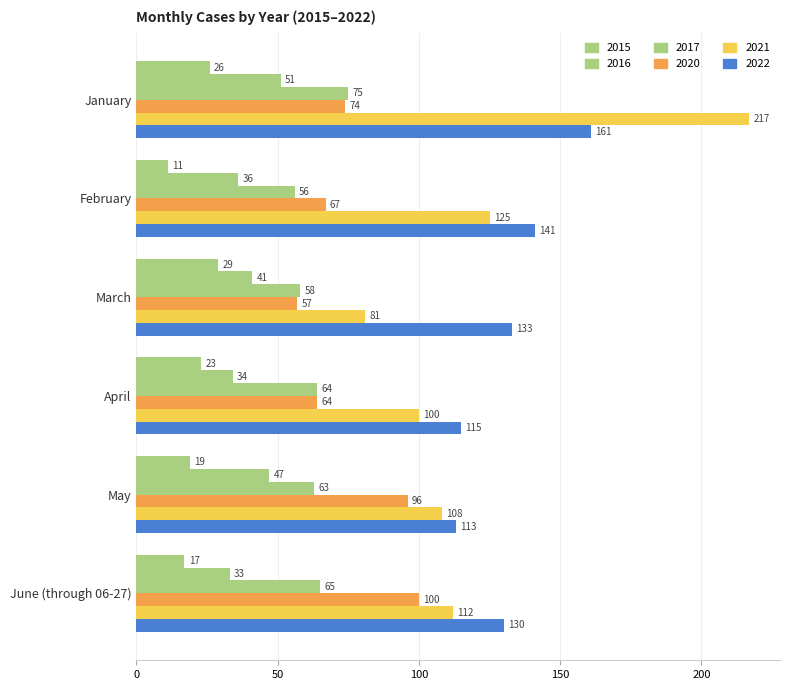

At which label does 2017 reach its minimum?

February